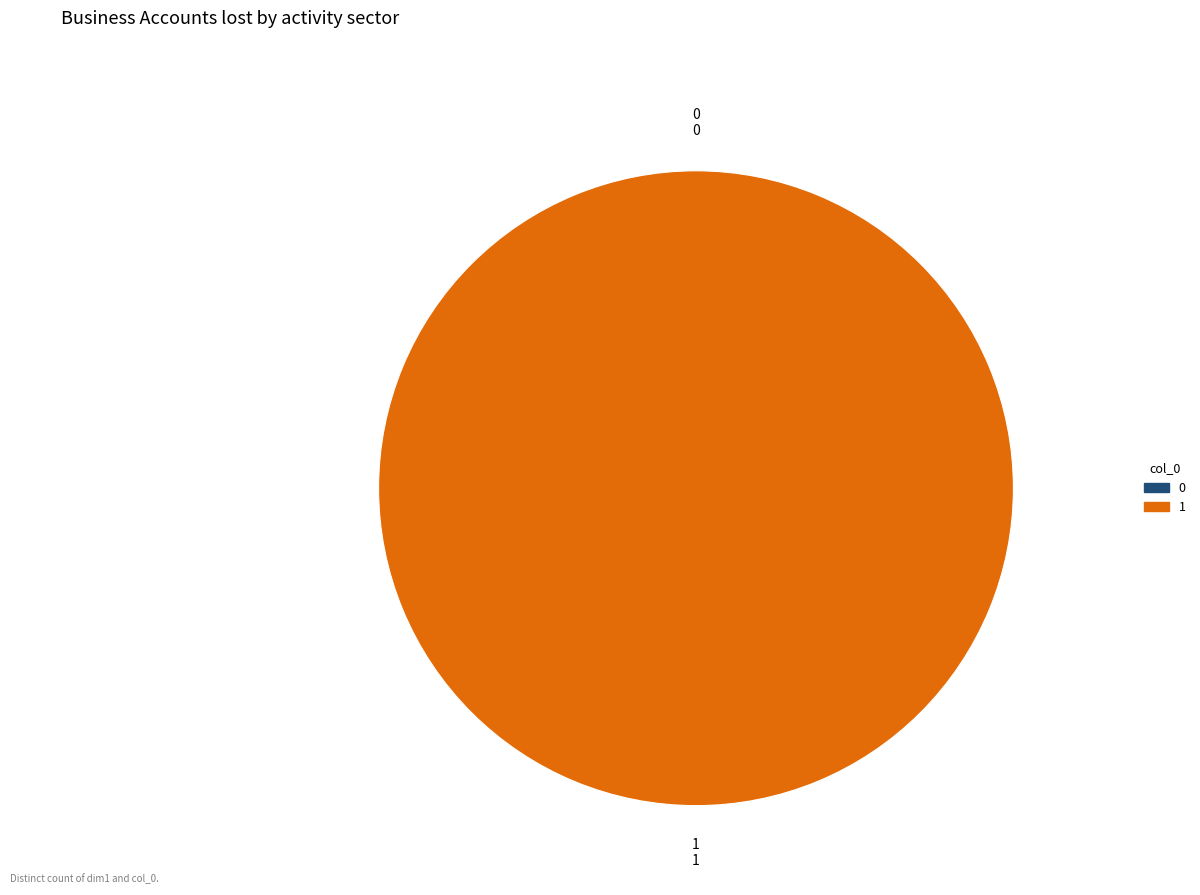

Which category has the biggest portion of the pie?

1